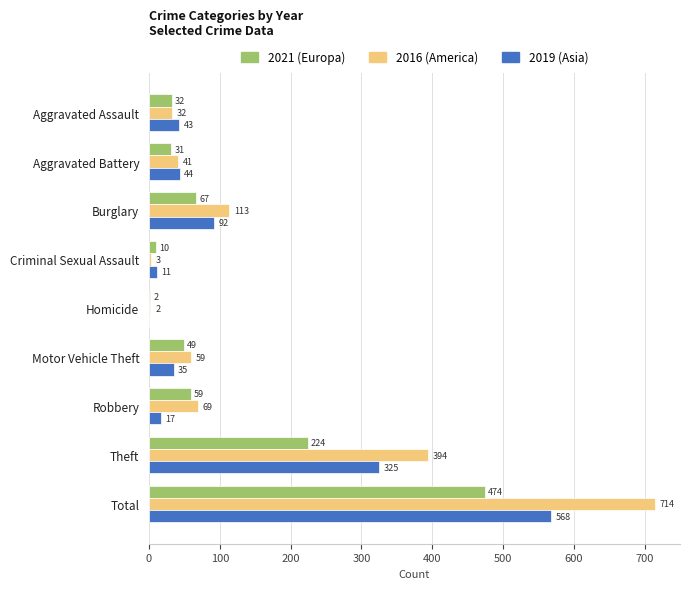

Read the 2021 (Europa) value at Theft, to the nearest 50.

200